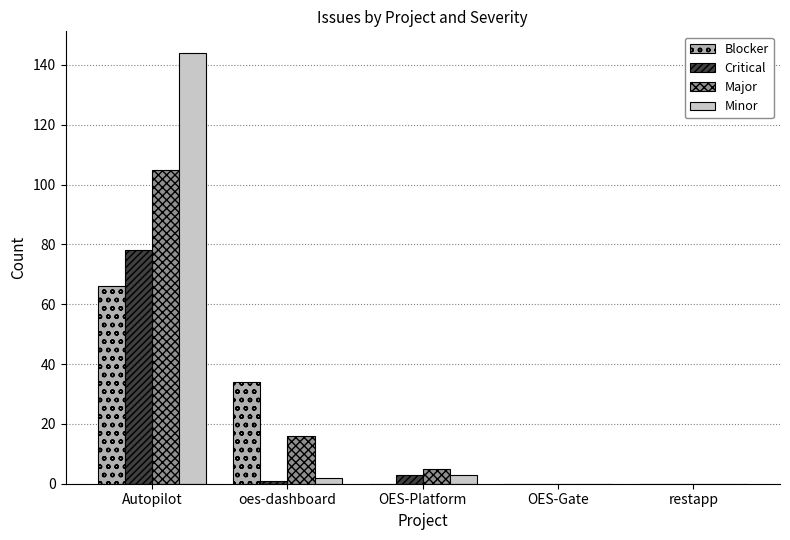

Count the number of categories in the chart.

5